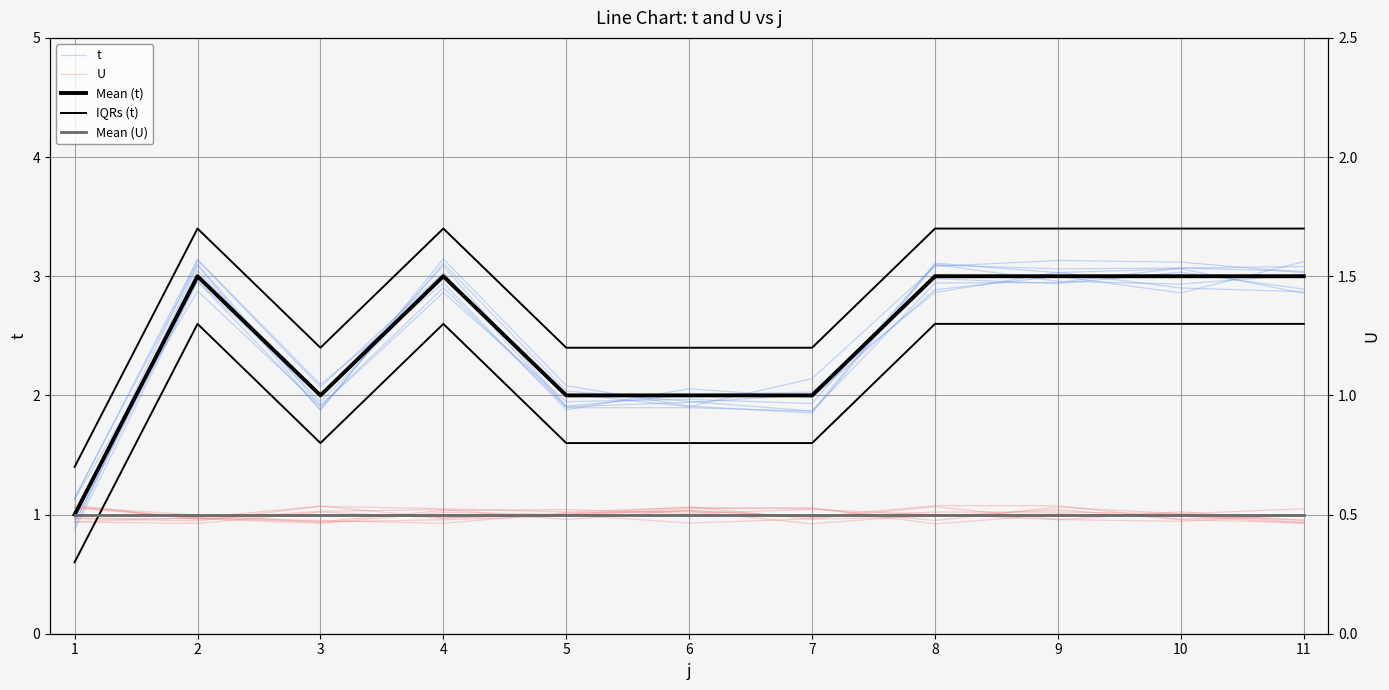

In t, how many points are lower than both neighbors (excluding endpoints)?

3